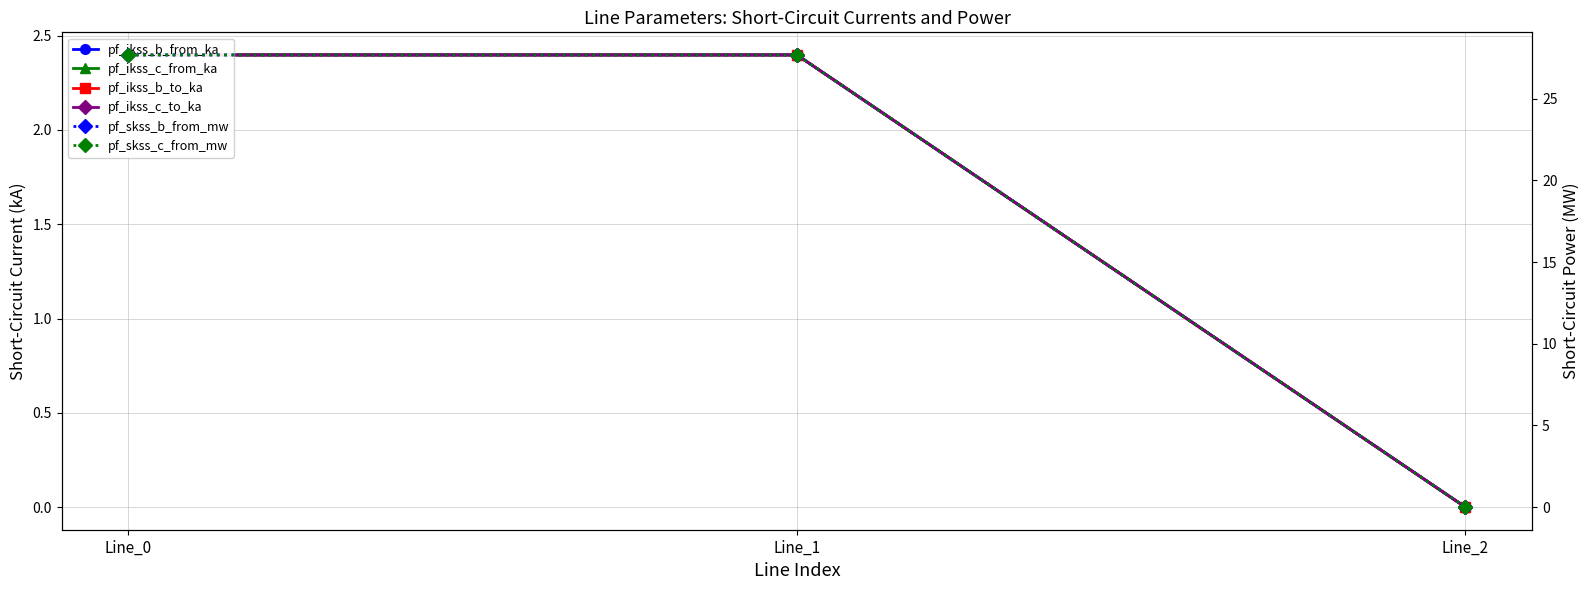

What is the maximum value shown in the chart?

27.7